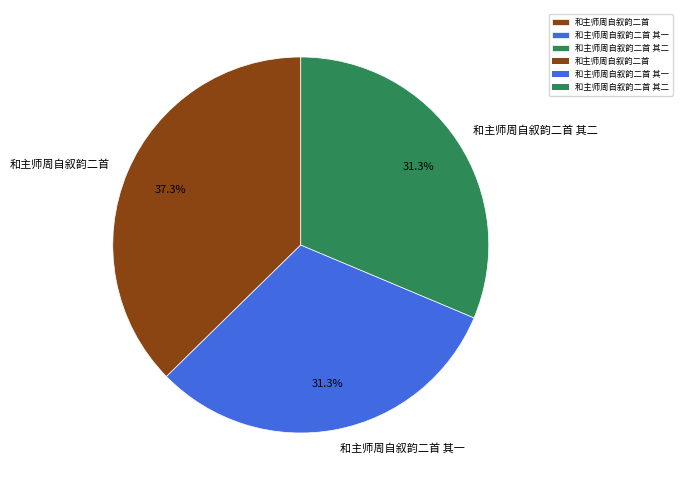

What percentage is the 和主师周自叙韵二首 其一 slice, to the nearest percent?

31%